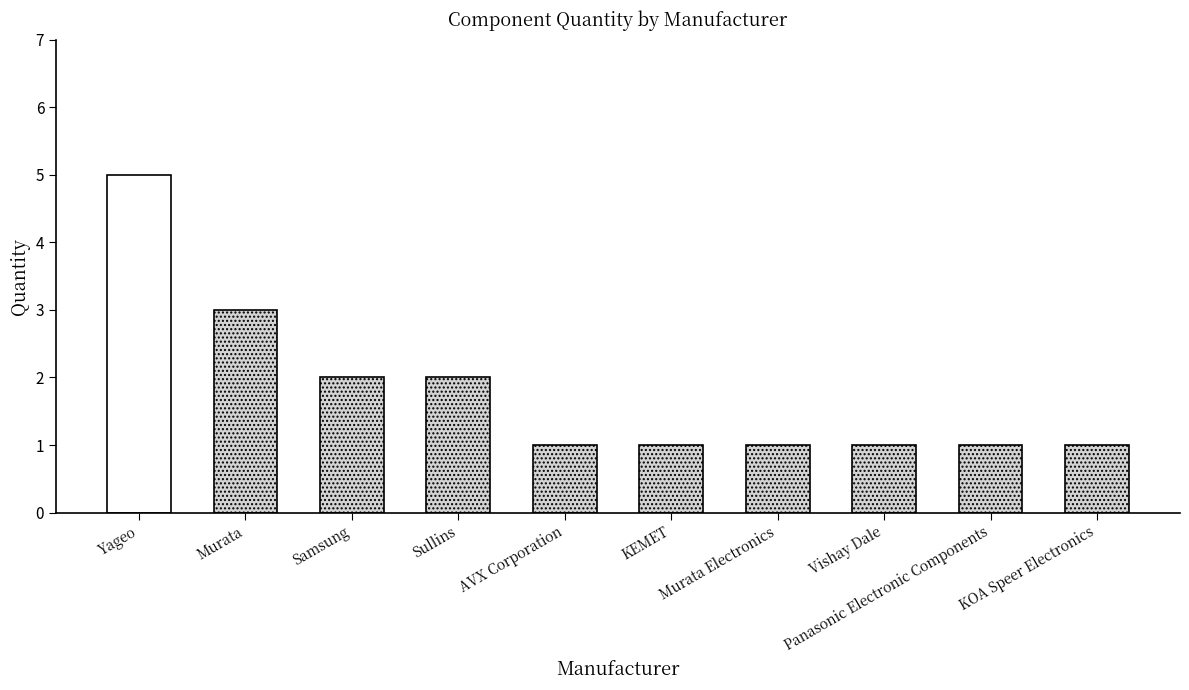

What is the sum of all values?

18